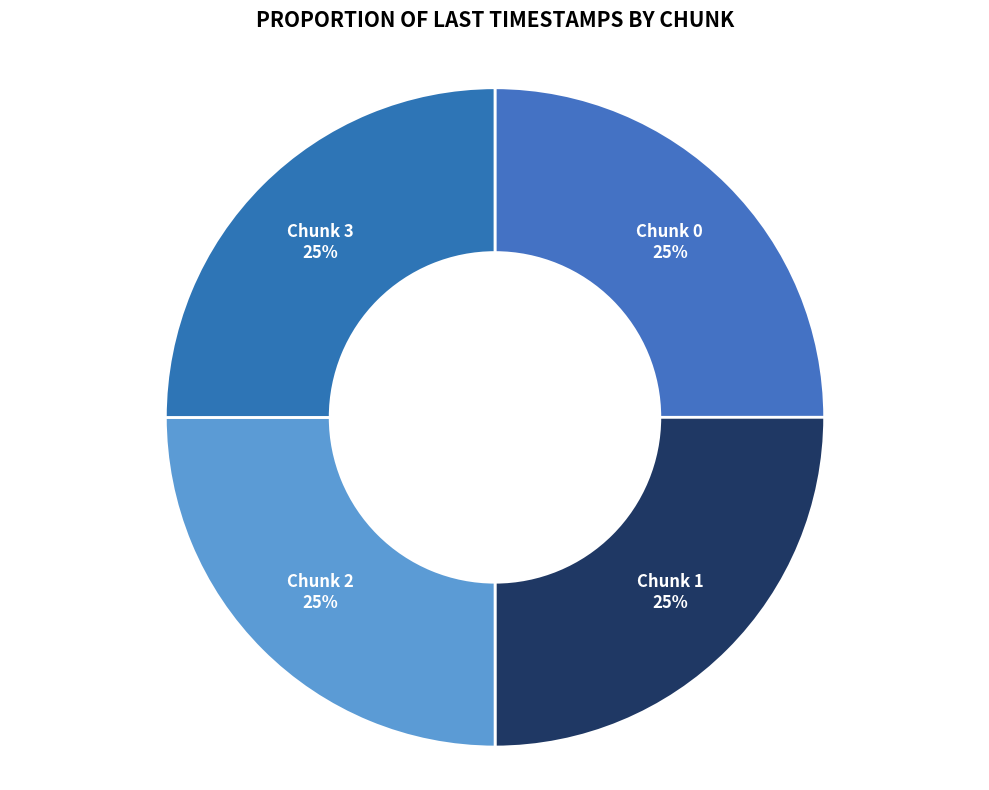

To the nearest percent, what portion does Chunk 0 represent?

25%